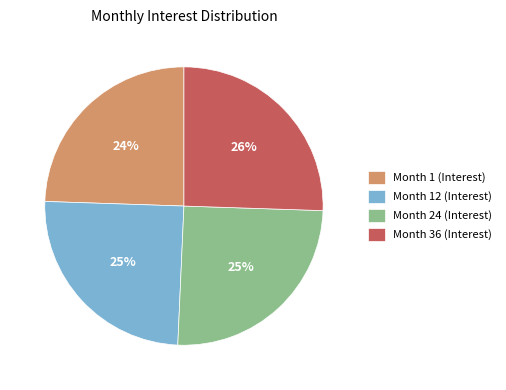

Is it true that Month 12 (Interest) is 36% of the pie?

False